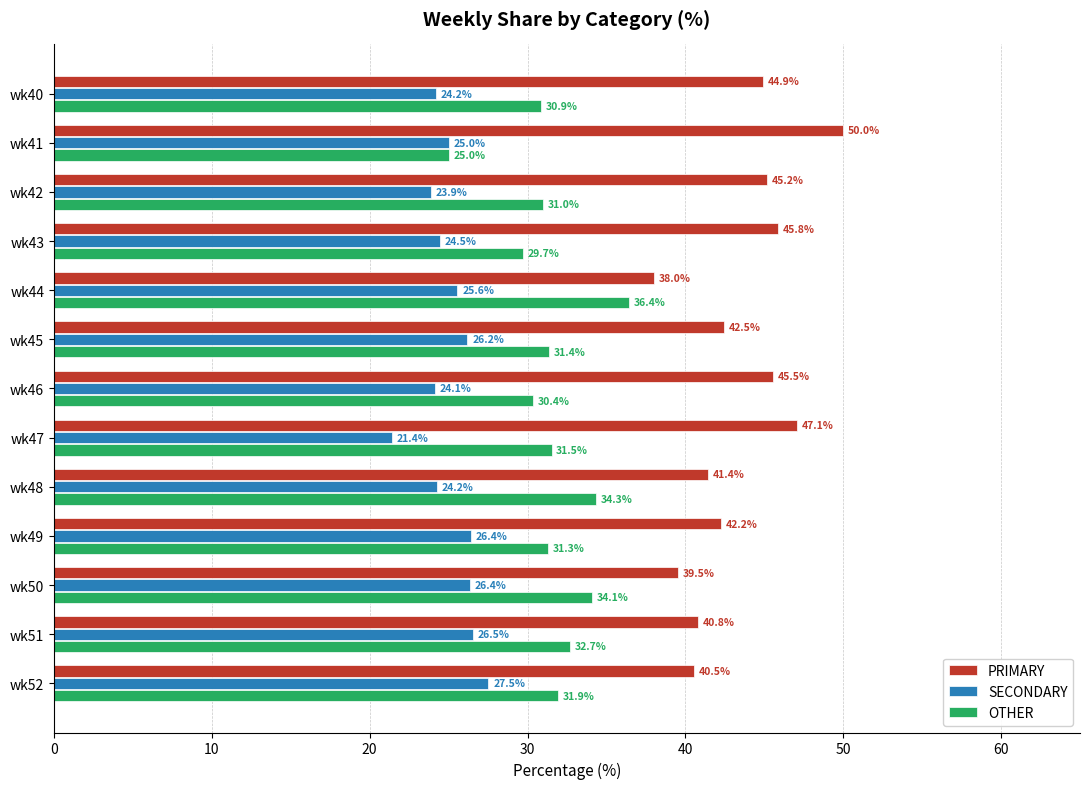

Is it true that SECONDARY equals 35.7 at wk43?

False